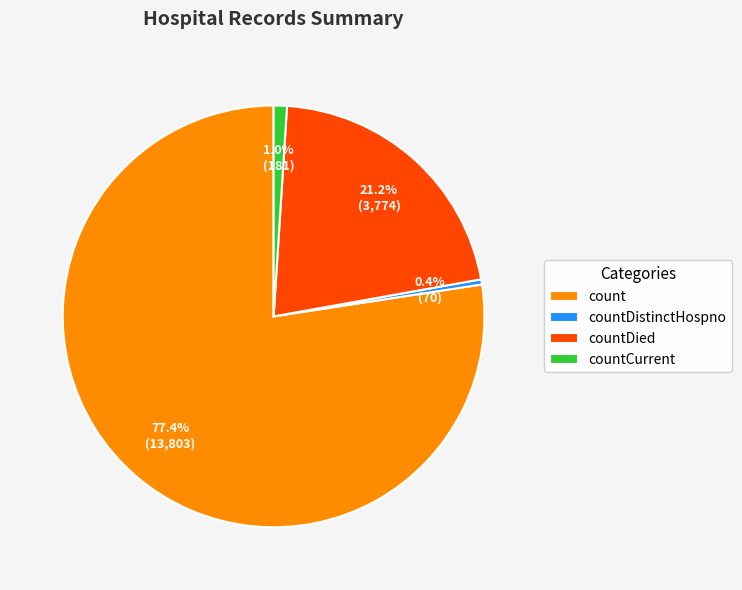

To the nearest percent, what is the combined percentage of count and countDied?

99%